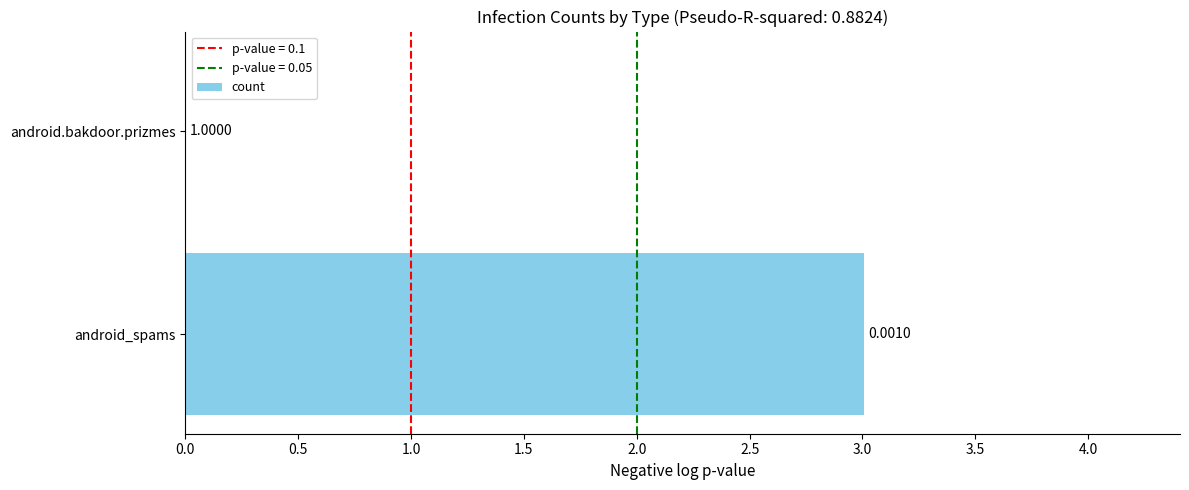

What is the sum of the values at android_spams and android.bakdoor.prizmes?

3.0